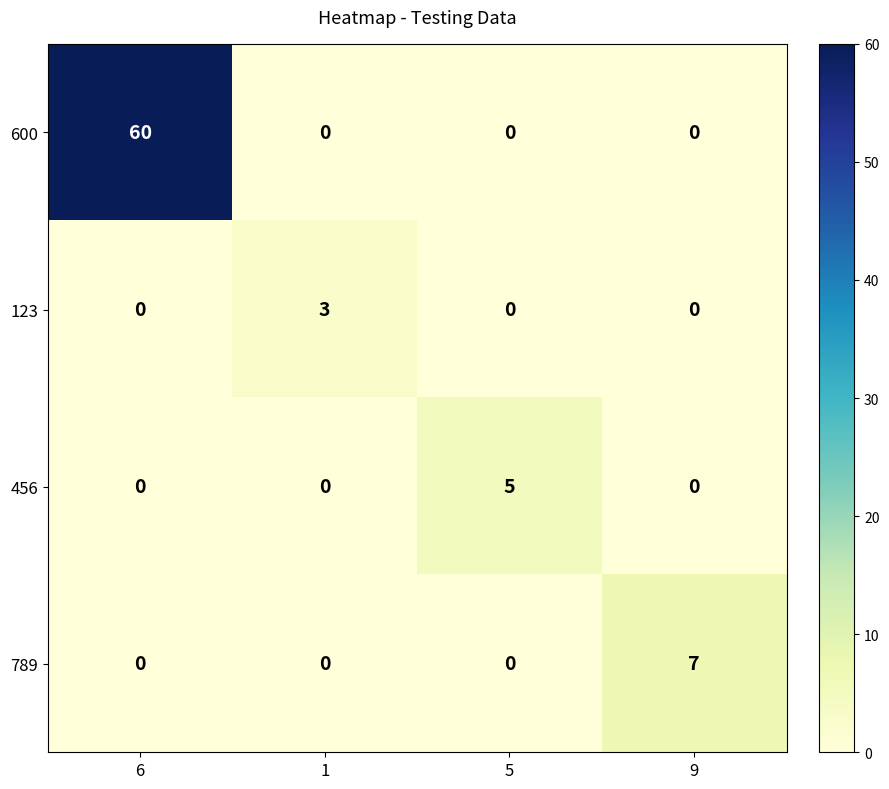

Which category has the highest value across all series?

6